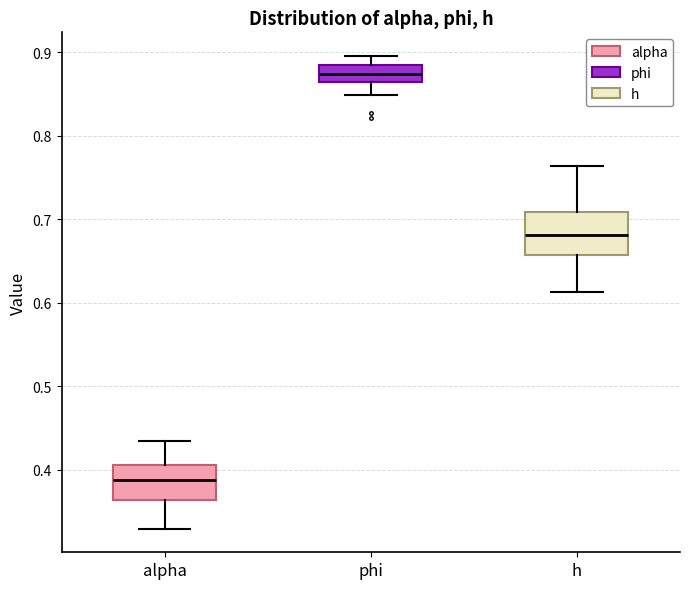

Reading left to right, read every box against the y-axis: the position of its median line, the range the box covers, and the ends of its whiskers. The values are not printed on the chart, so give them approximately, as read against the axis.

alpha: median 0.39, box 0.36 to 0.41, whiskers 0.33 to 0.43
phi: median 0.87, box 0.86 to 0.88, whiskers 0.85 to 0.90
h: median 0.68, box 0.66 to 0.71, whiskers 0.61 to 0.76